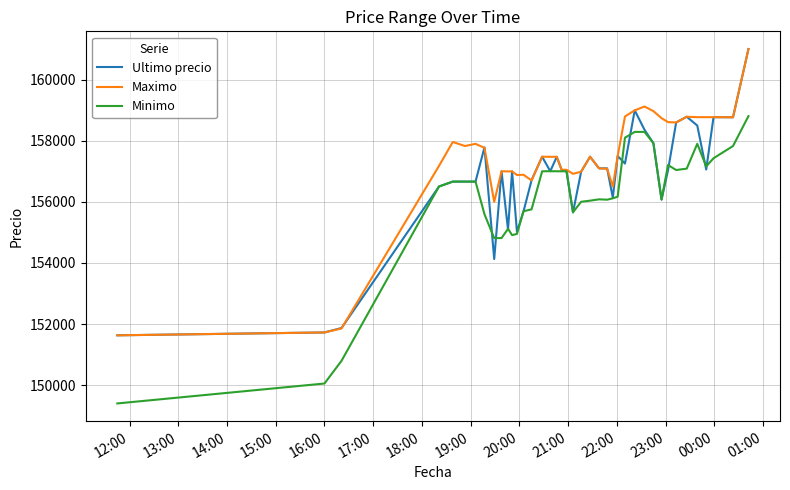

Which series has the widest spread of values?

Minimo